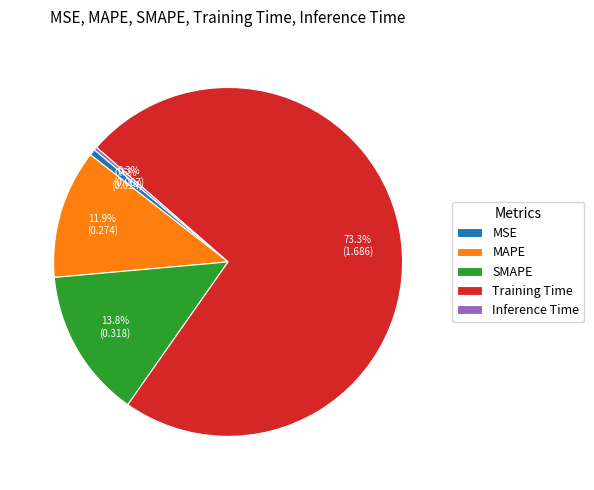

Do MAPE and Training Time together represent more than half of the pie?

Yes